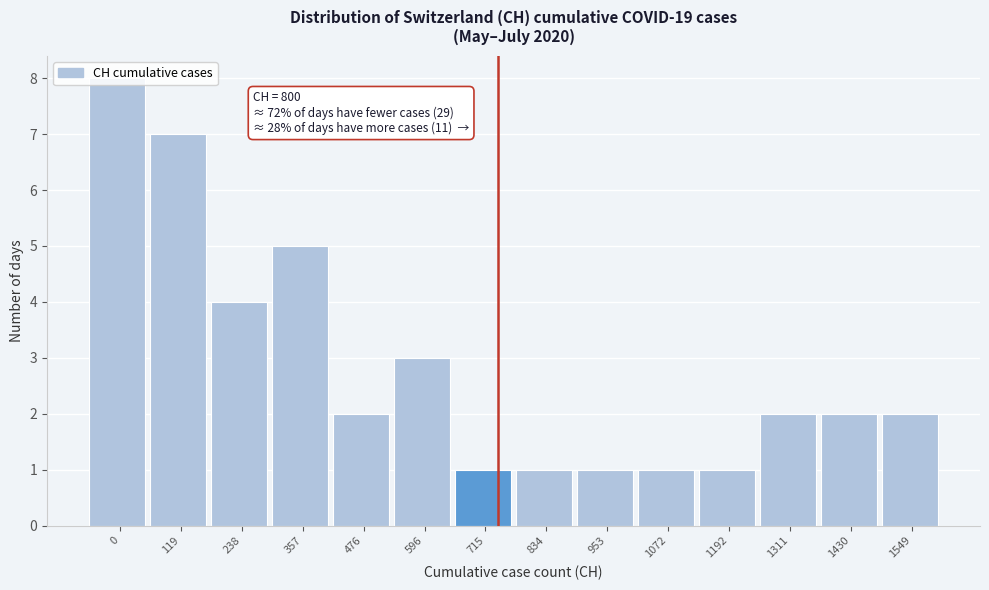

What is the difference between the maximum and minimum values?

7